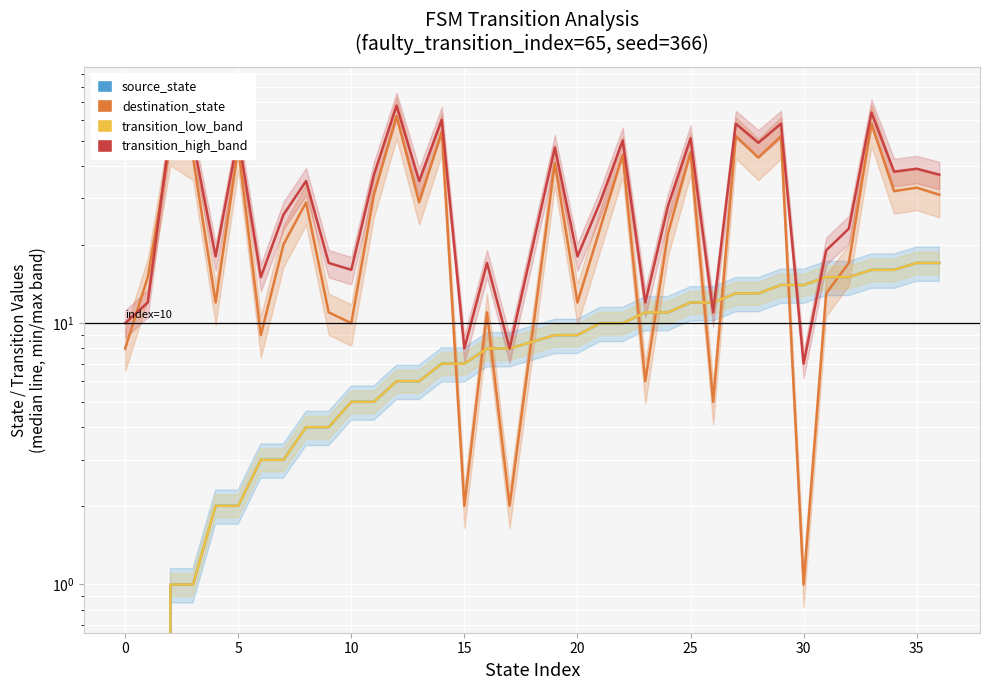

What is the difference between the second highest and minimum values in the source_state series?

17